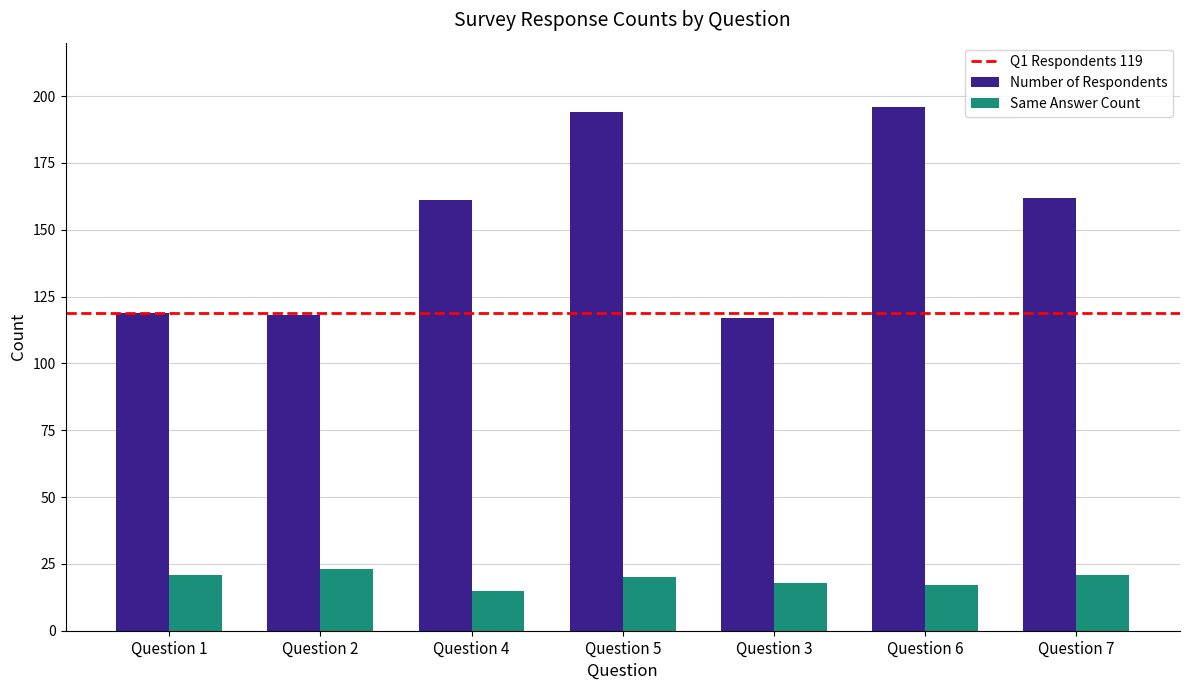

Which series has the largest total across all categories?

Number of Respondents